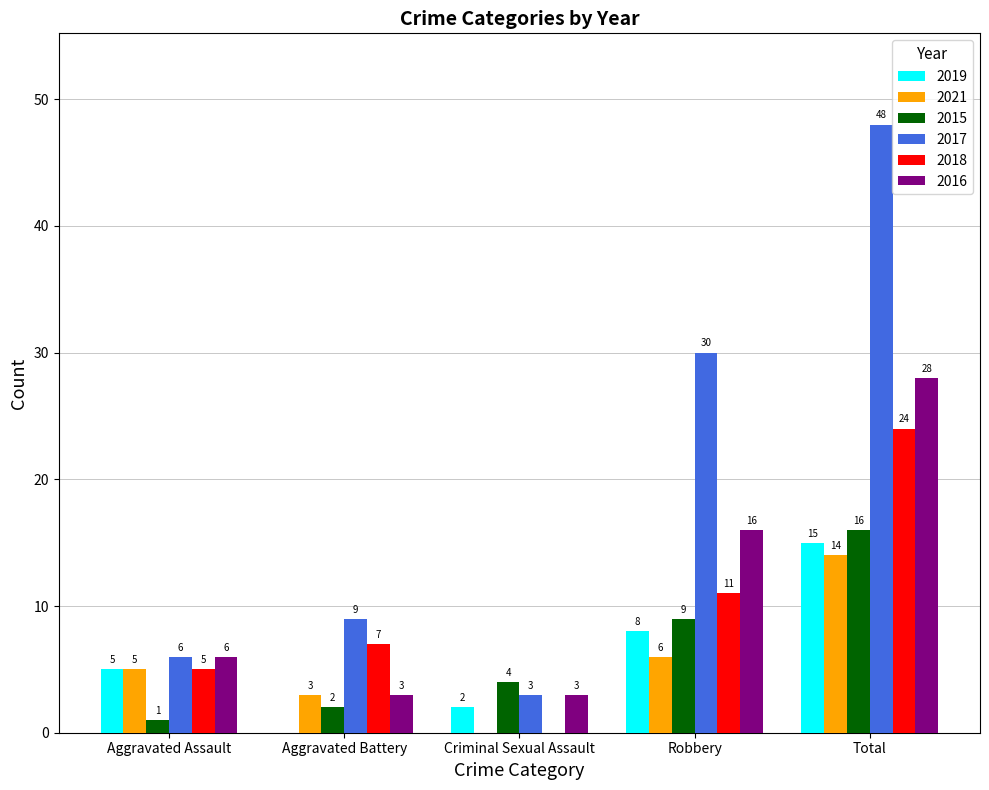

What is the sum of all 2016 values?

56